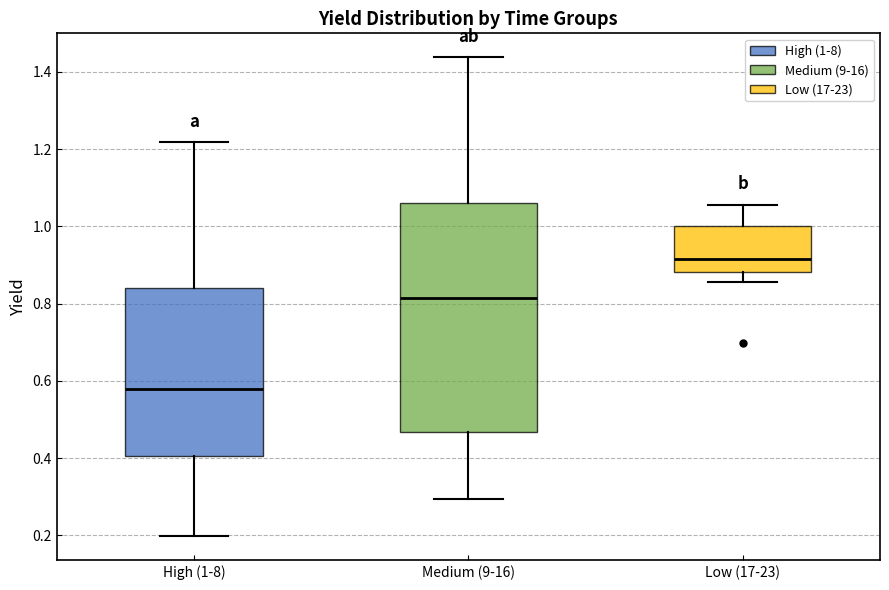

Reading left to right, read every box against the y-axis: the position of its median line, the range the box covers, and the ends of its whiskers. The values are not printed on the chart, so give them approximately, as read against the axis.

High (1-8): median 0.58, box 0.40 to 0.84, whiskers 0.20 to 1.22
Medium (9-16): median 0.82, box 0.46 to 1.06, whiskers 0.30 to 1.44
Low (17-23): median 0.92, box 0.88 to 1.00, whiskers 0.86 to 1.06